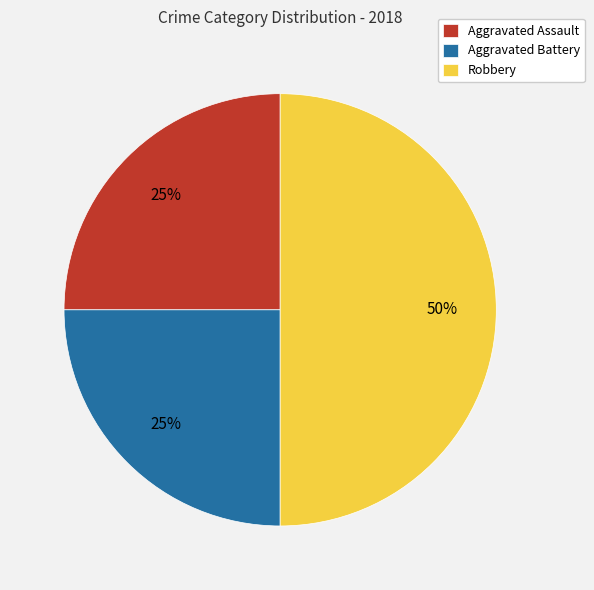

To the nearest percent, what portion does Aggravated Battery represent?

25%